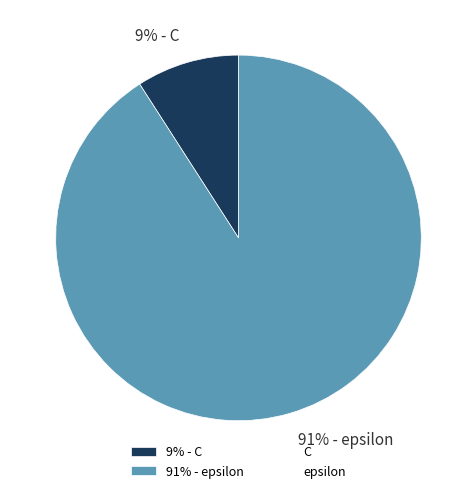

The 91% - epsilon slice represents 79% of the pie. True or false?

False